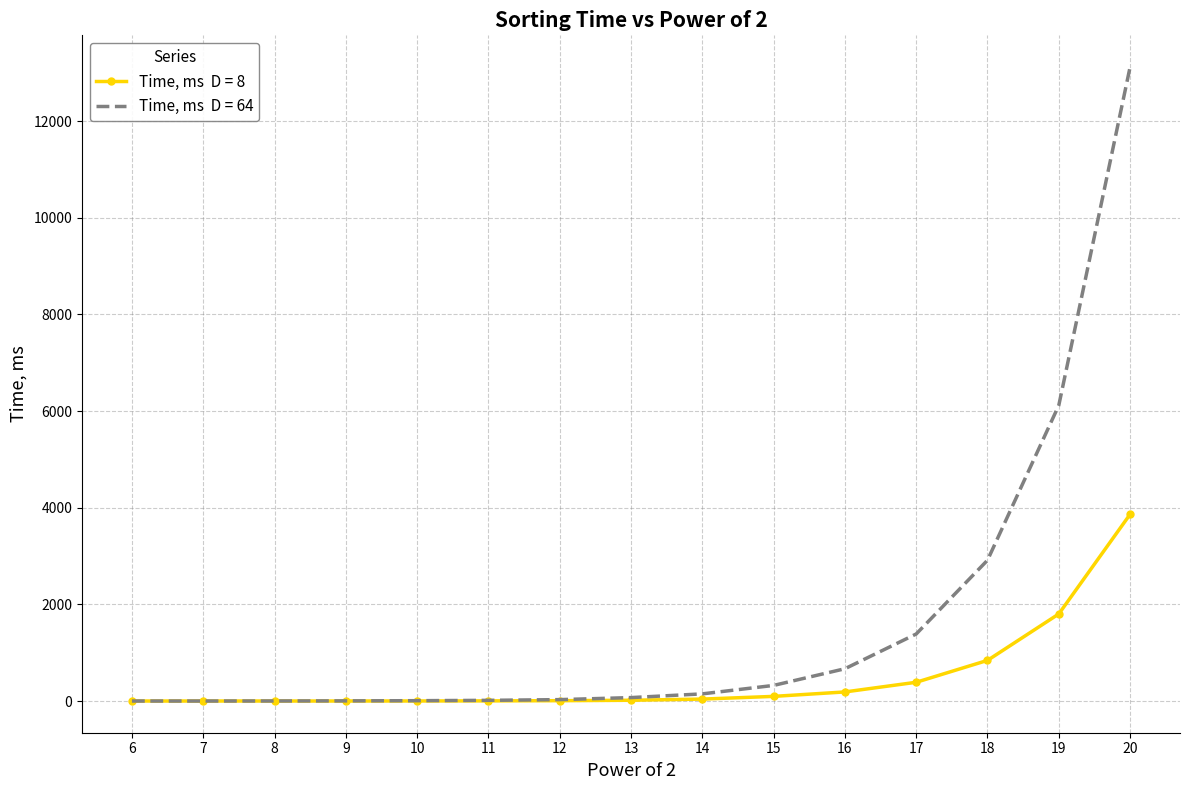

What is the greatest value displayed?

13120